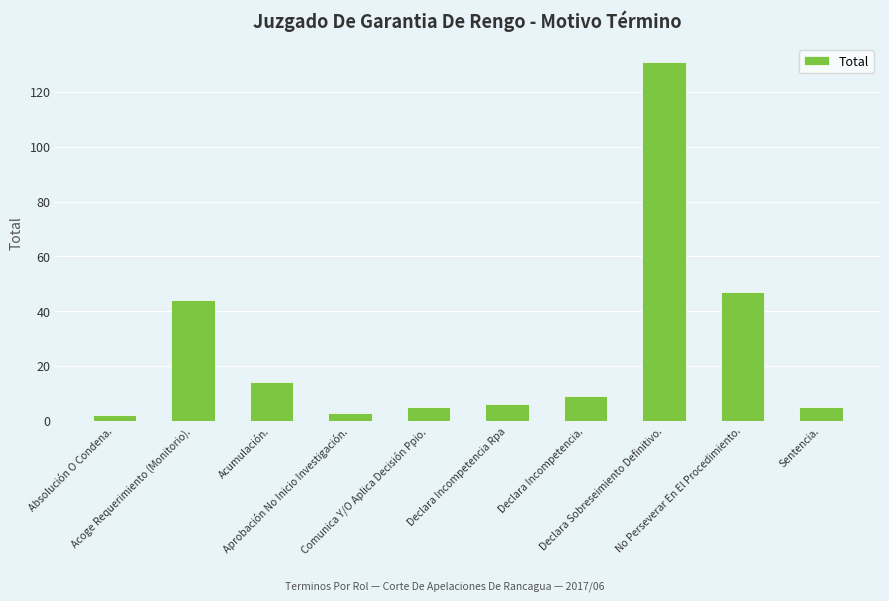

At which label is the value closest to 66?

No Perseverar En El Procedimiento.